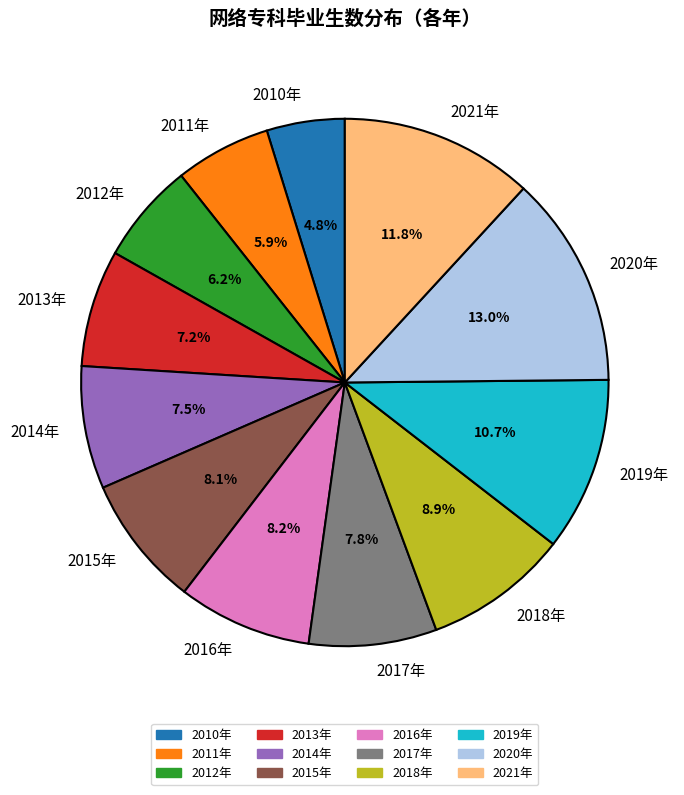

To the nearest percent, what is the average slice percentage?

8%